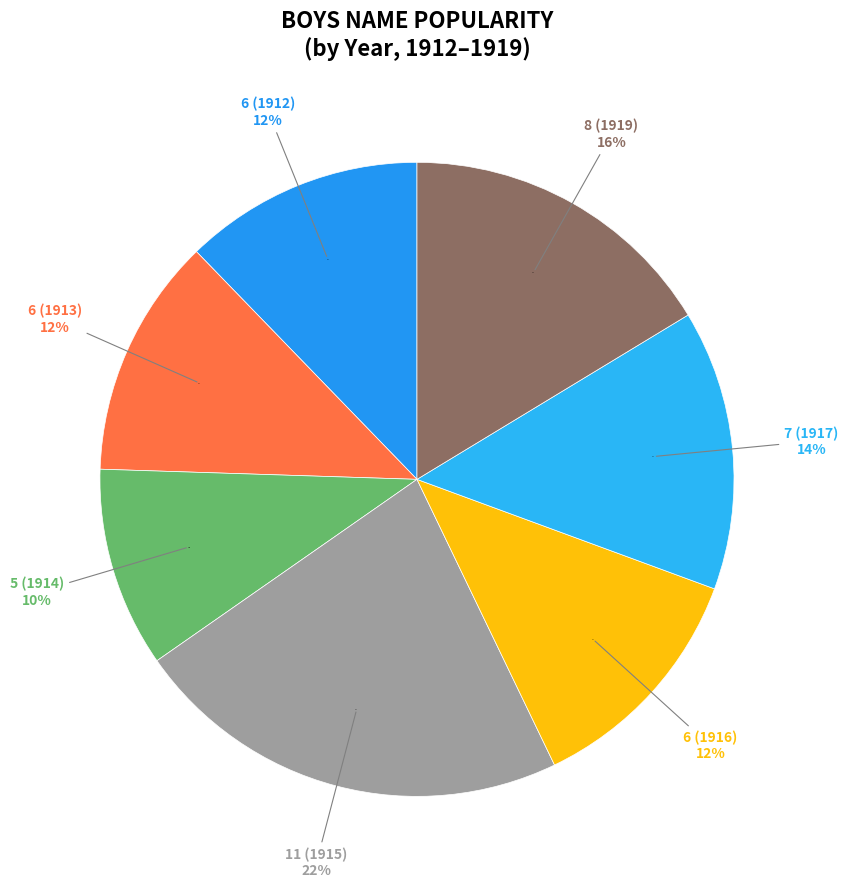

Count the number of slices in the pie.

6